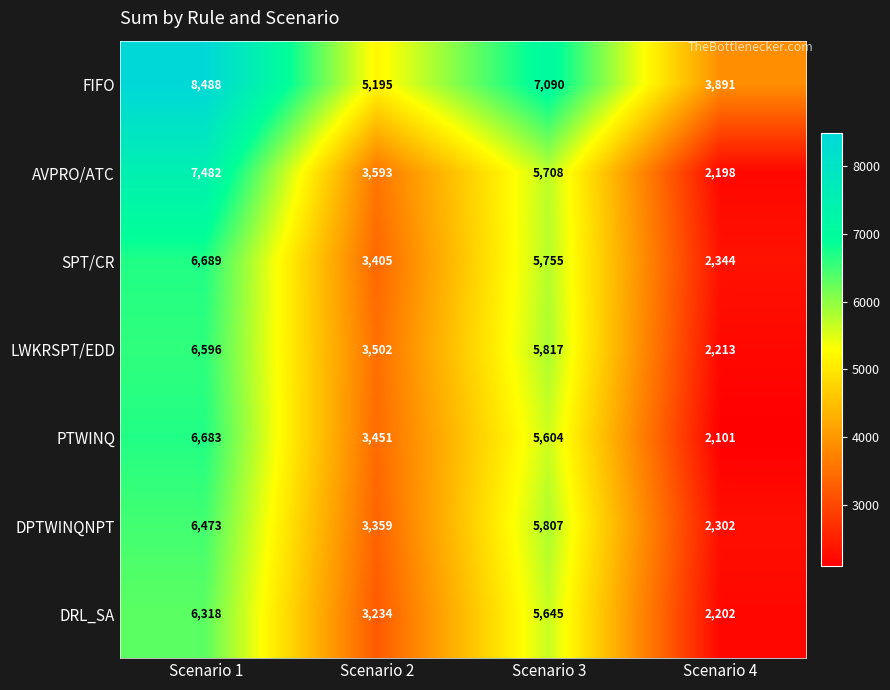

What is the sum of all DRL_SA values?

17399